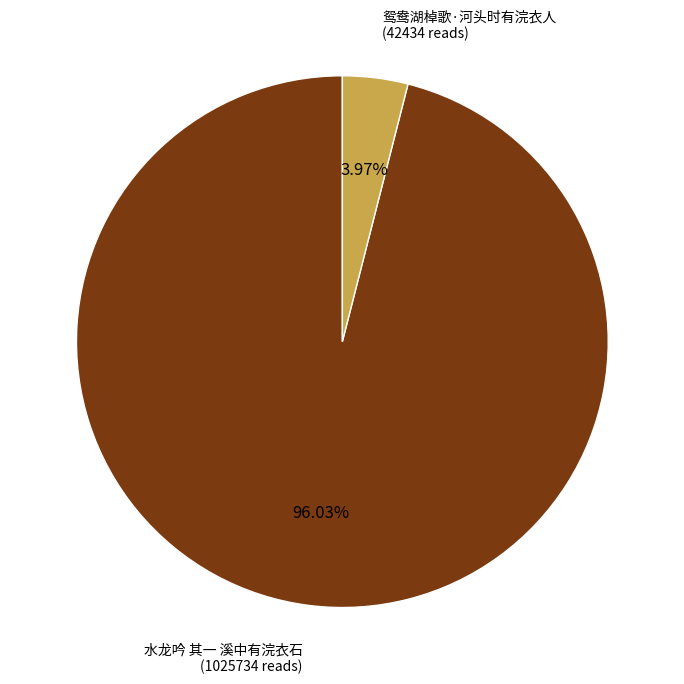

Is there any slice that represents more than half of the pie?

Yes